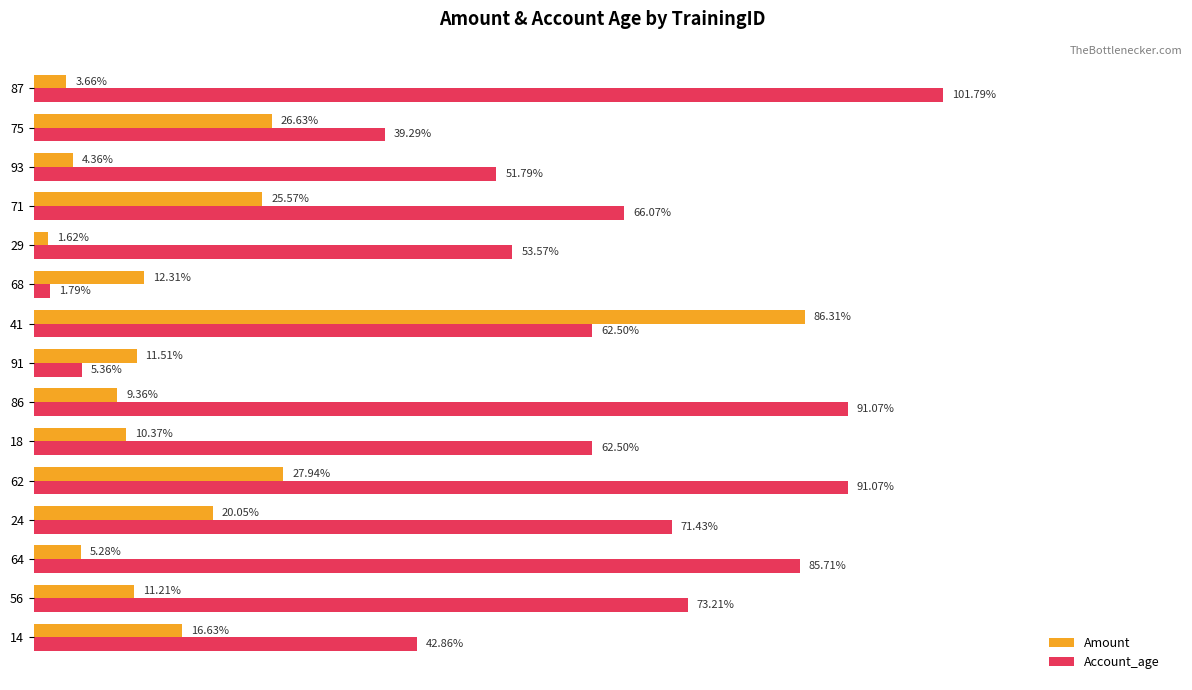

What are all the series names shown in the legend?

Amount, Account_age